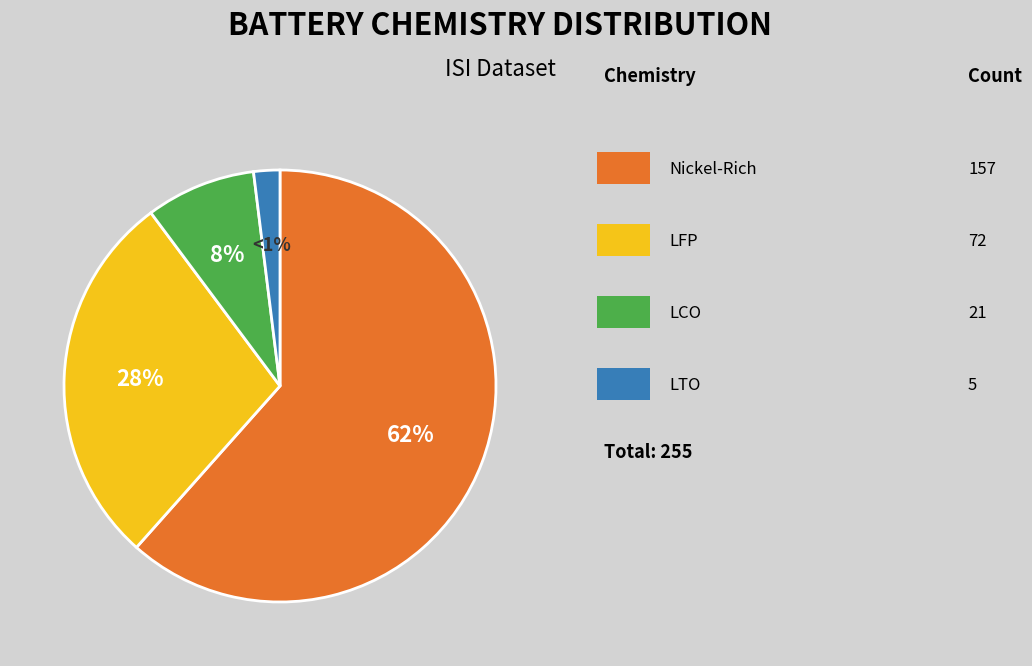

What percentage is the Nickel rich slice, to the nearest percent?

62%